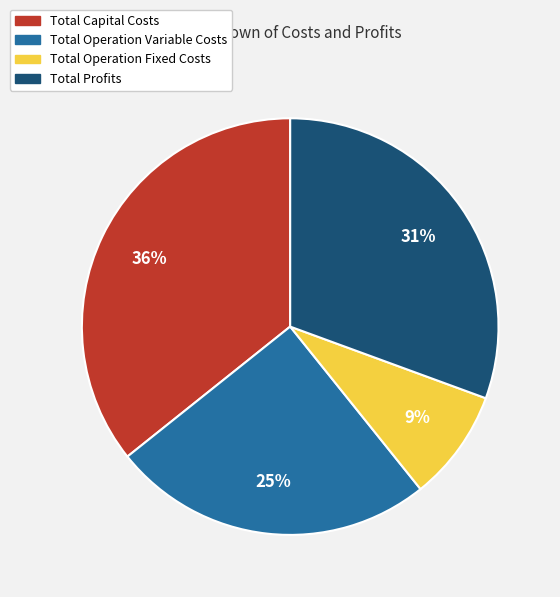

How many slices are in this pie chart?

4